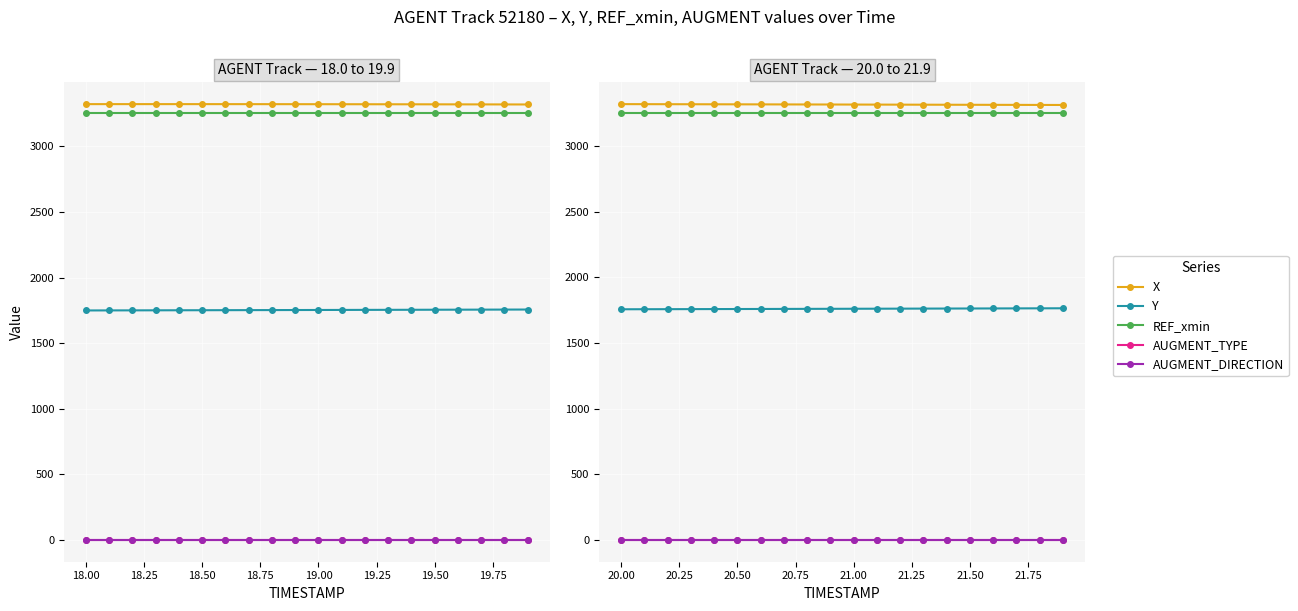

What is the sum of all REF_xmin values?

65001.6